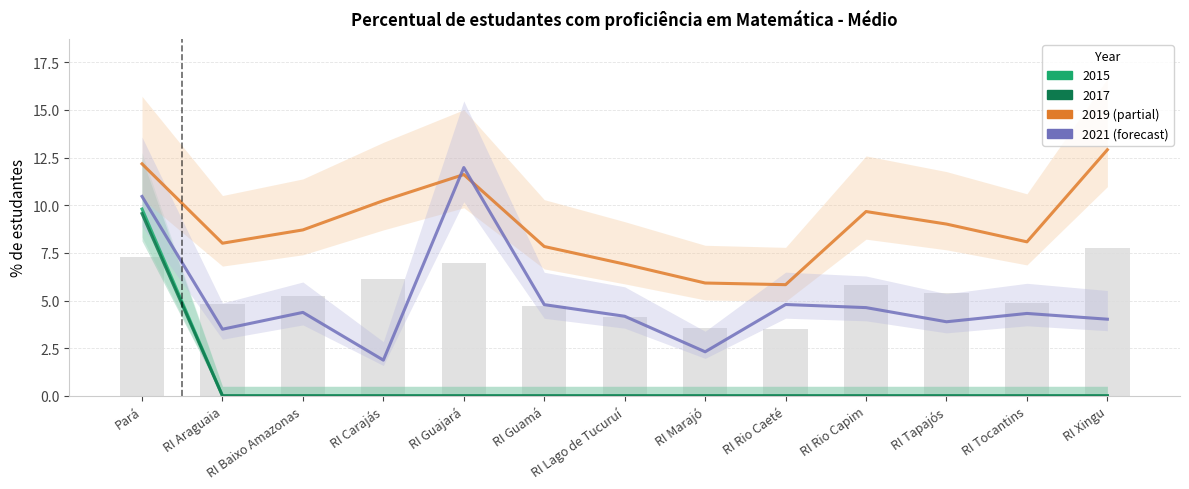

Which has a higher value, RI Rio Caeté or RI Lago de Tucuruí?

RI Rio Caeté